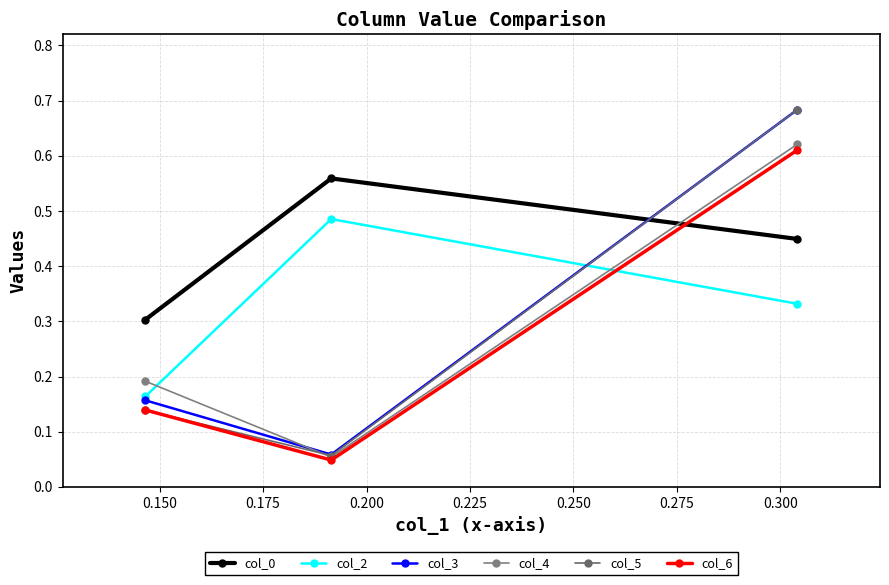

How many data points does each series have?

3